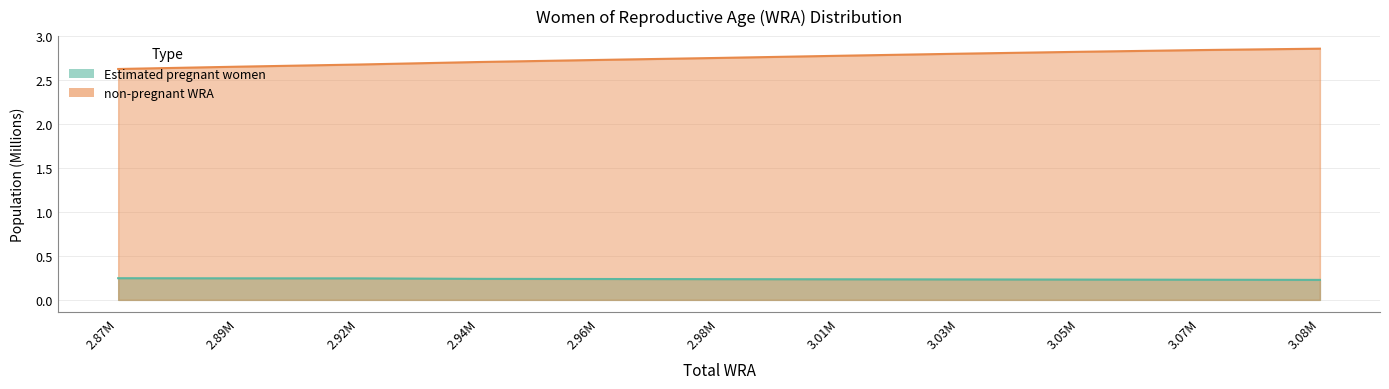

The non-pregnant WRA series shows 2.7 at 2.92M. True or false?

True